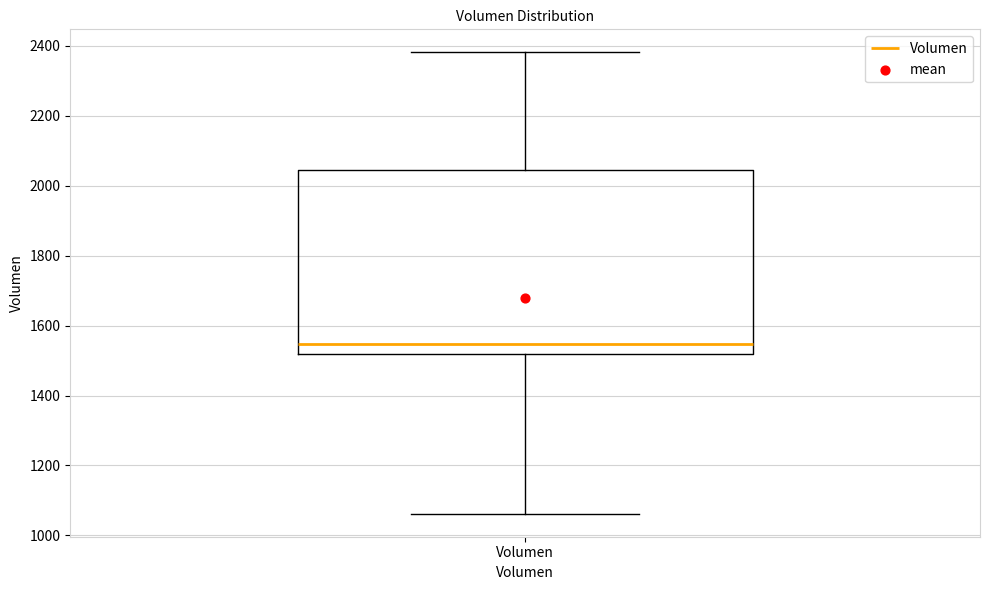

Read this box plot against the y-axis: the position of the median line, the range covered by the box, and the ends of both whiskers. The values are not printed on the chart, so give them approximately, as read against the axis.

median 1540, box 1520 to 2040, whiskers 1060 to 2380